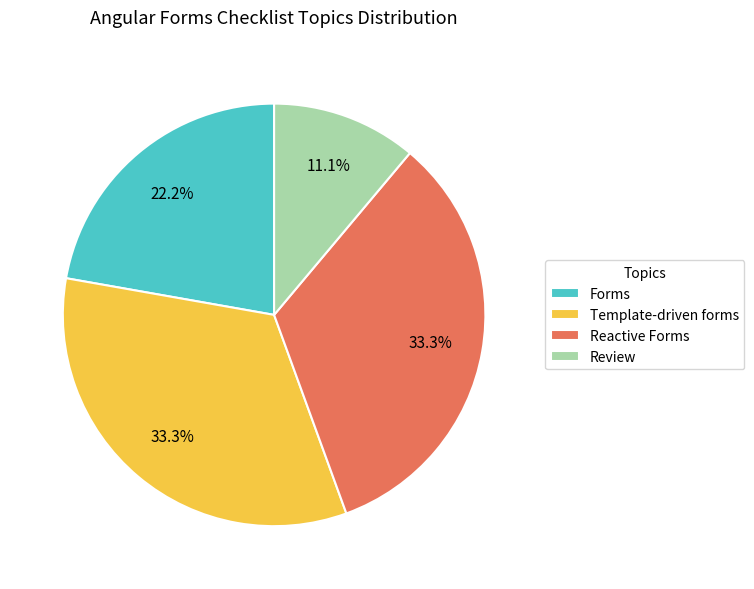

What percentage is the Forms slice, to the nearest percent?

22%